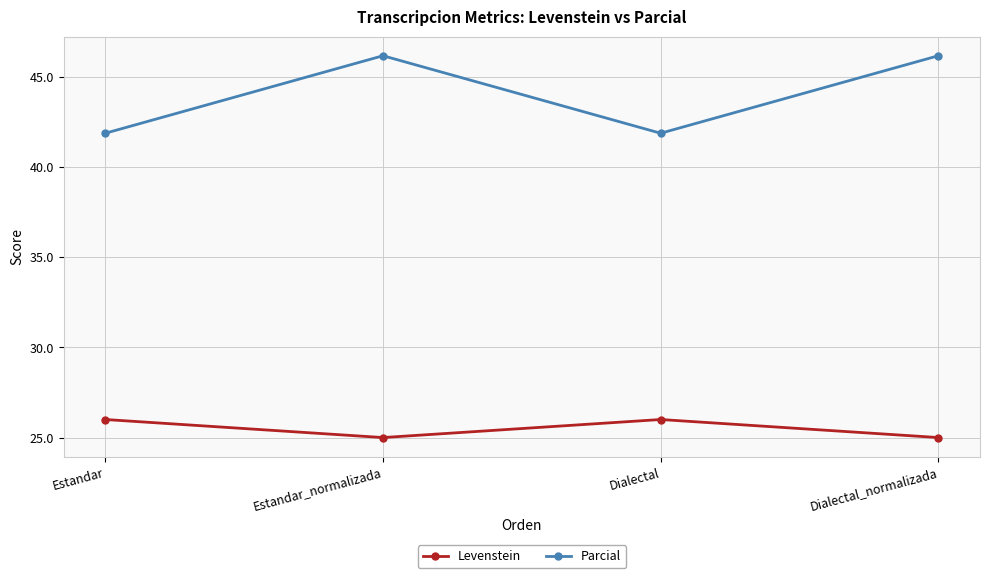

What is the average value of the Levenstein series?

25.5